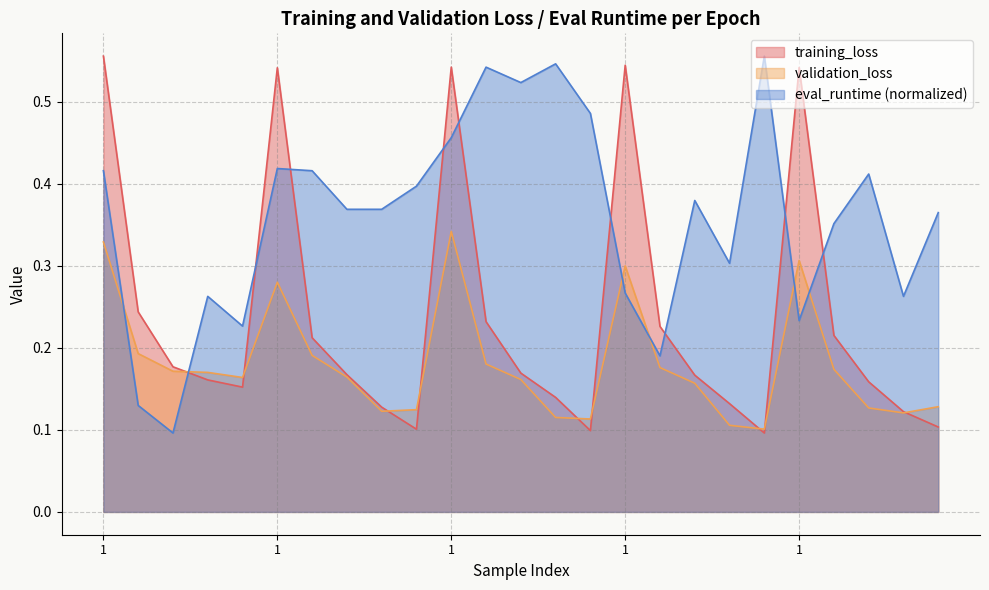

What are all the series names shown in the legend?

training_loss, validation_loss, eval_runtime (normalized)